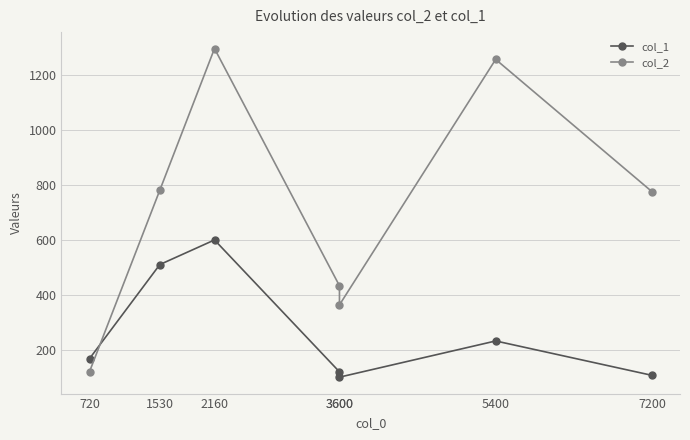

How many lines are shown in the chart?

2